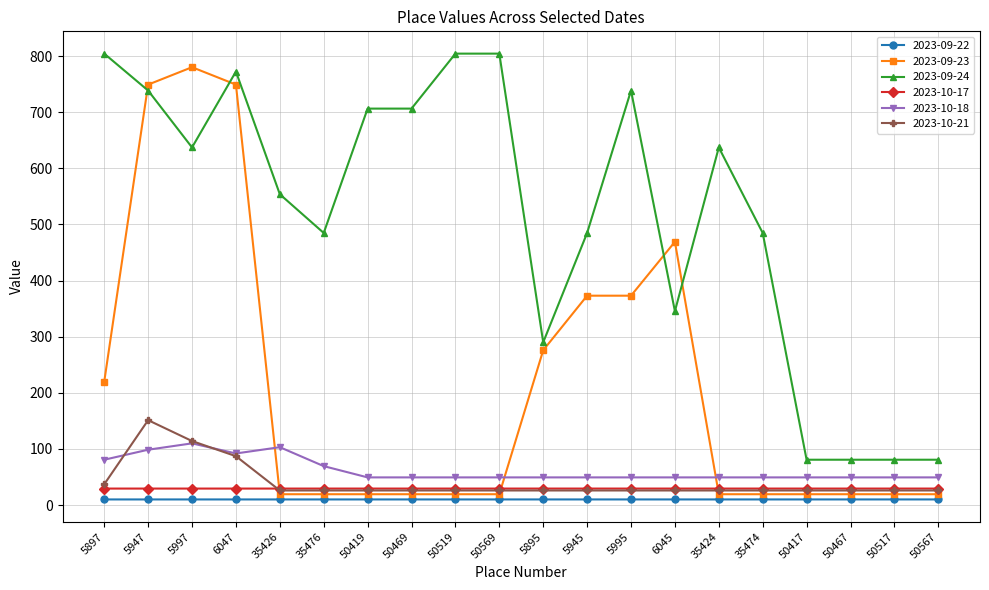

Which series has the largest range (max minus min)?

2023-09-23